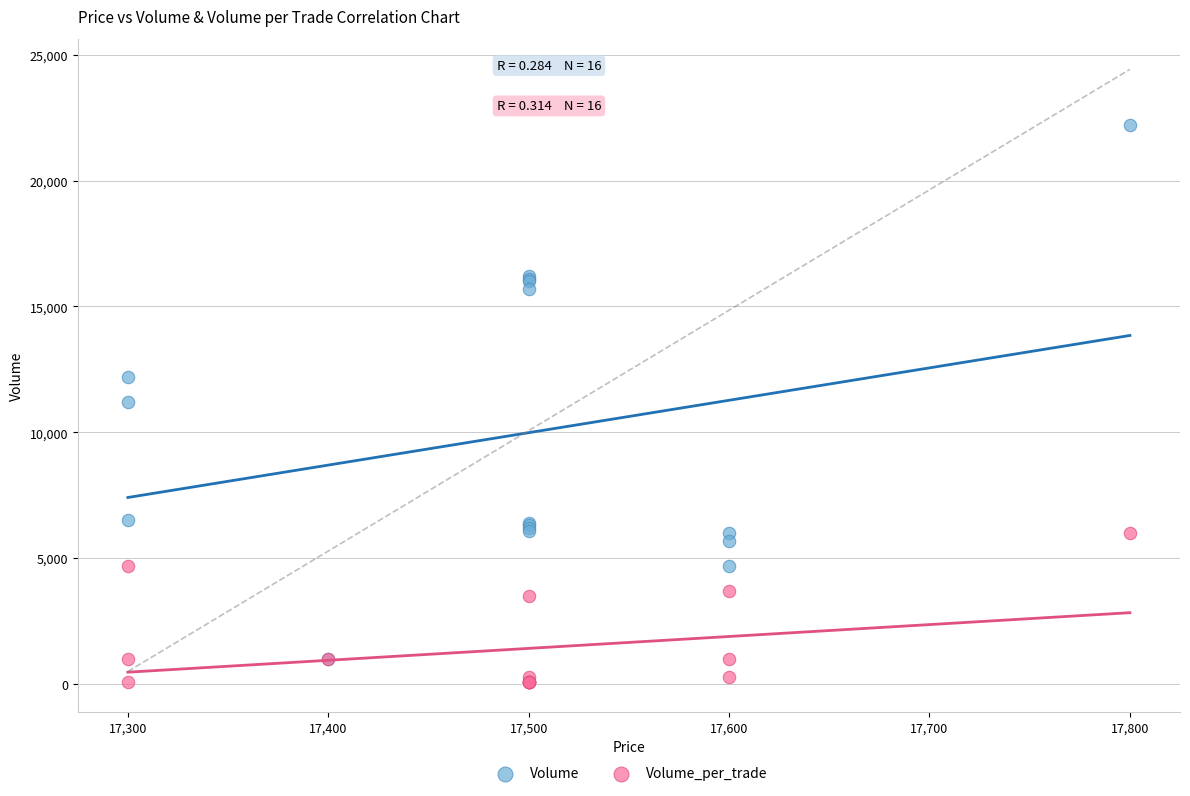

Which series reaches the maximum Y coordinate?

Volume